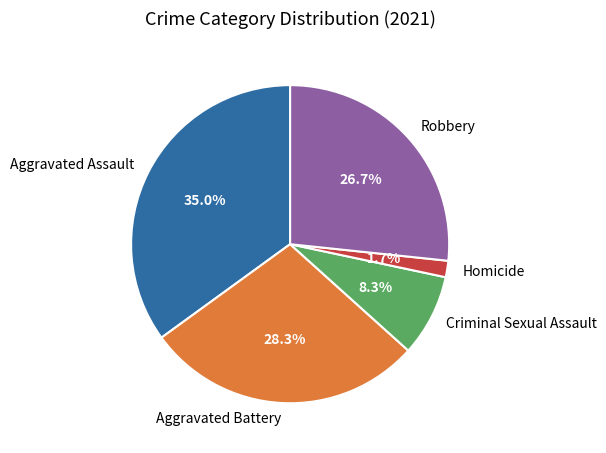

To the nearest percent, what portion does Homicide represent?

2%